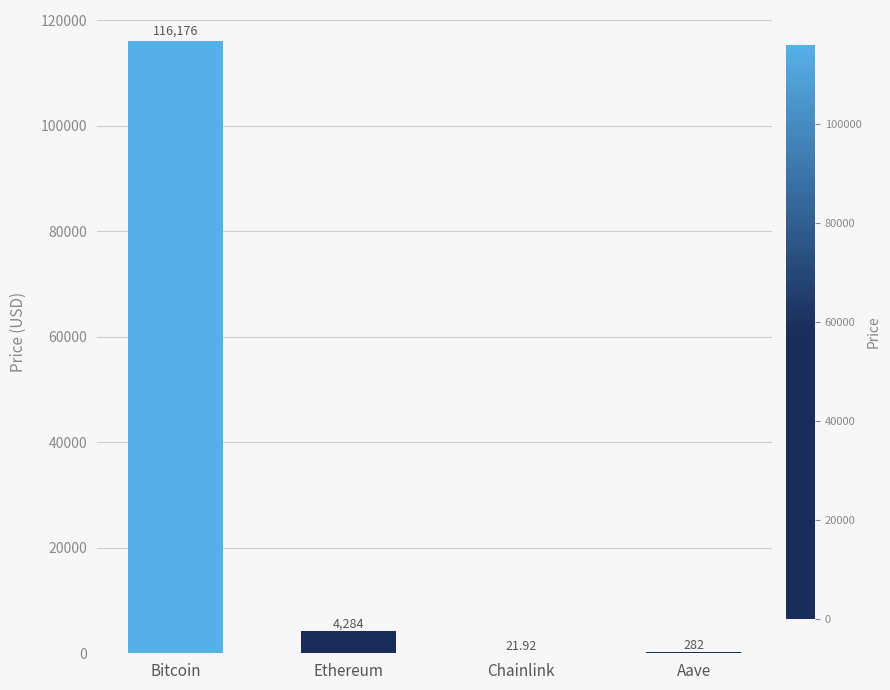

What value does the data have at Ethereum?

4283.7